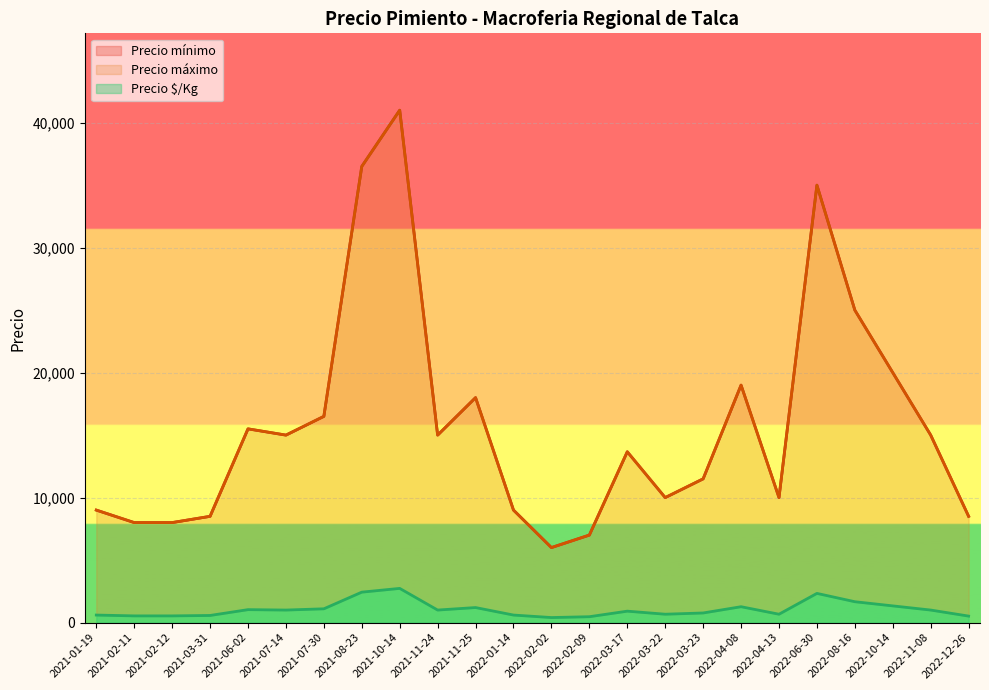

The value of Precio $/Kg at 2022-03-23 is 671. True or false?

False